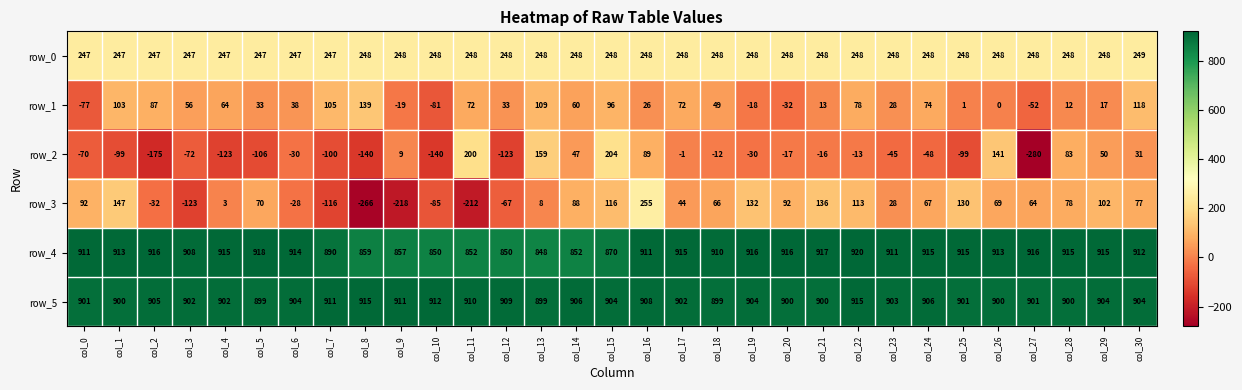

What is the highest value of the row_1 series?

139